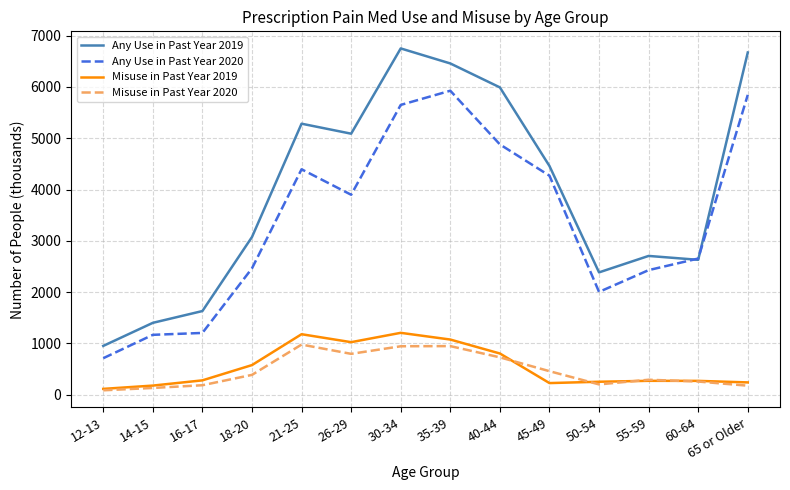

Is it true that Misuse in Past Year 2020 equals 1299 at 26-29?

False